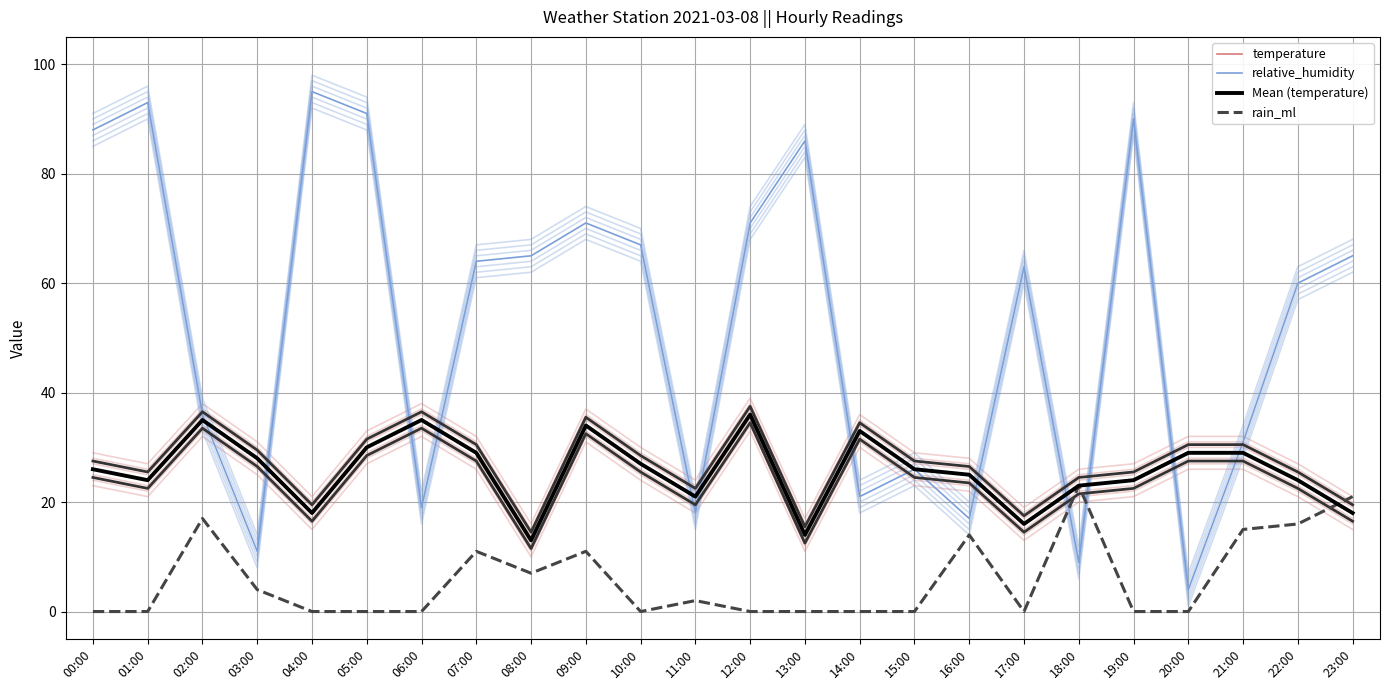

At which label does temperature first exceed 26?

02:00